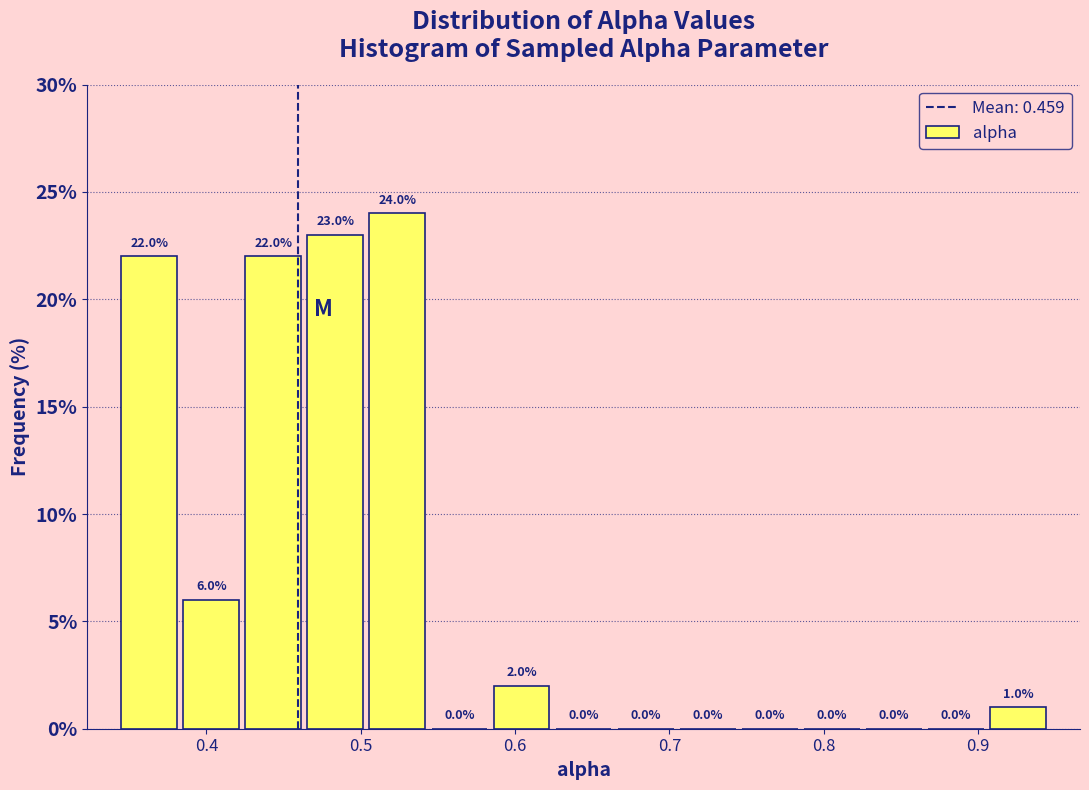

How tall is the bar that spans 0.42 to 0.46 on the x-axis? The bar edges are not printed on the chart, so give them approximately, as read against the axis.

22.0